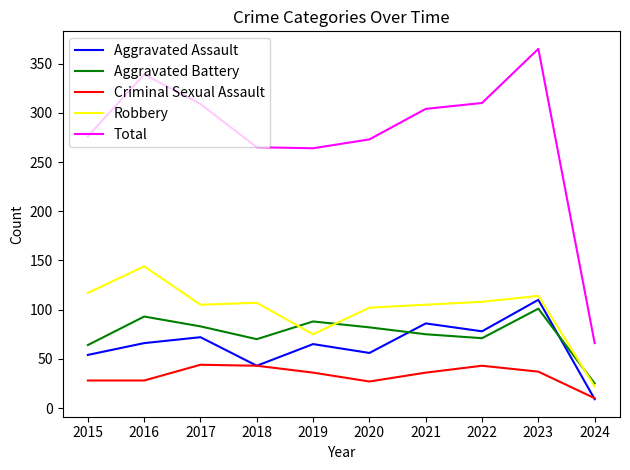

What is the total value across all series at 2017?

613